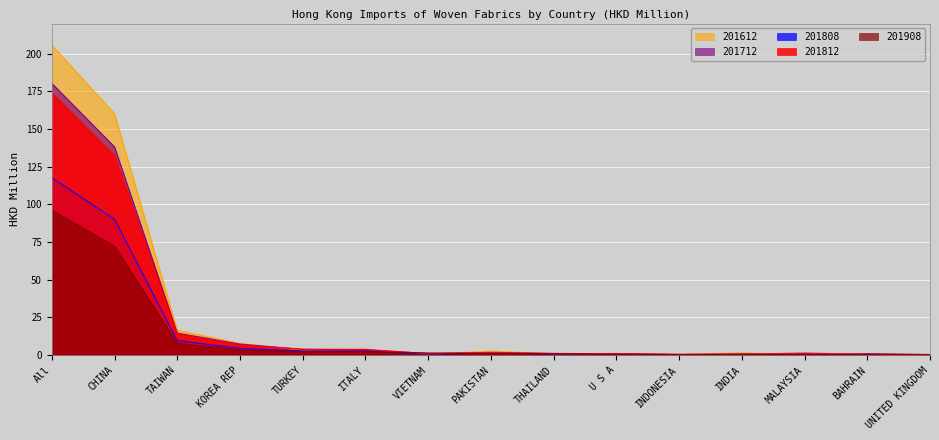

At which category is the sum across all series the highest?

All